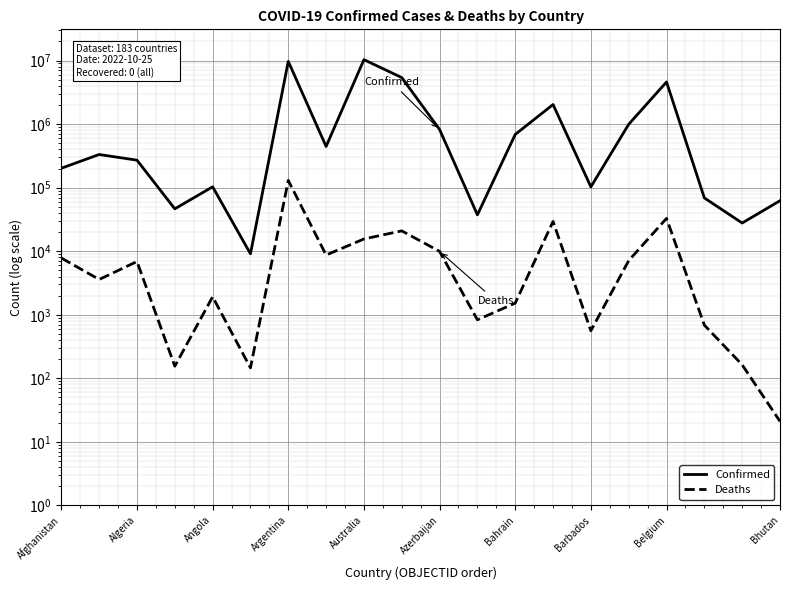

Reading right to left, list all the values displayed in this chart.

Confirmed: 62331	27782	68943	4607296	994037	103014	2034348	688044	37364	822959	5402162	10345256	445100	9717546	9106	103131	46449	270788	332776	202199
Deaths: 21	163	687	32883	7118	560	29415	1524	833	9937	20899	15580	8706	129979	146	1917	155	6881	3592	7818